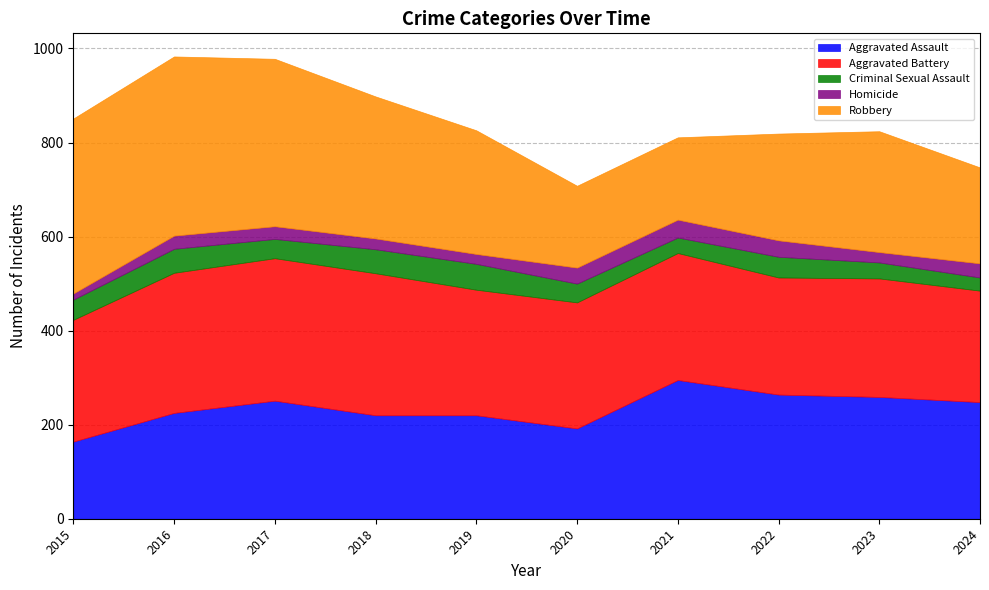

Rank the series at 2021 from lowest to highest value.

Criminal Sexual Assault, Homicide, Robbery, Aggravated Battery, Aggravated Assault